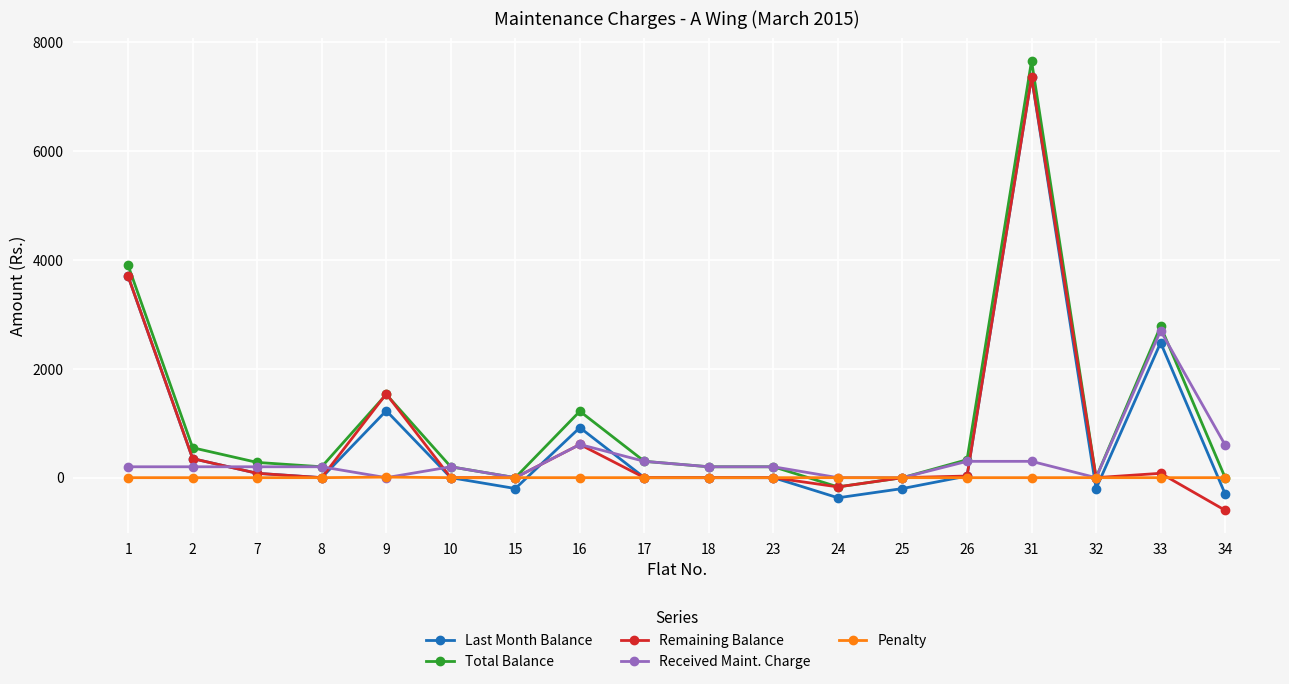

What is the value of the Remaining Balance point at the 3rd from the left?

80